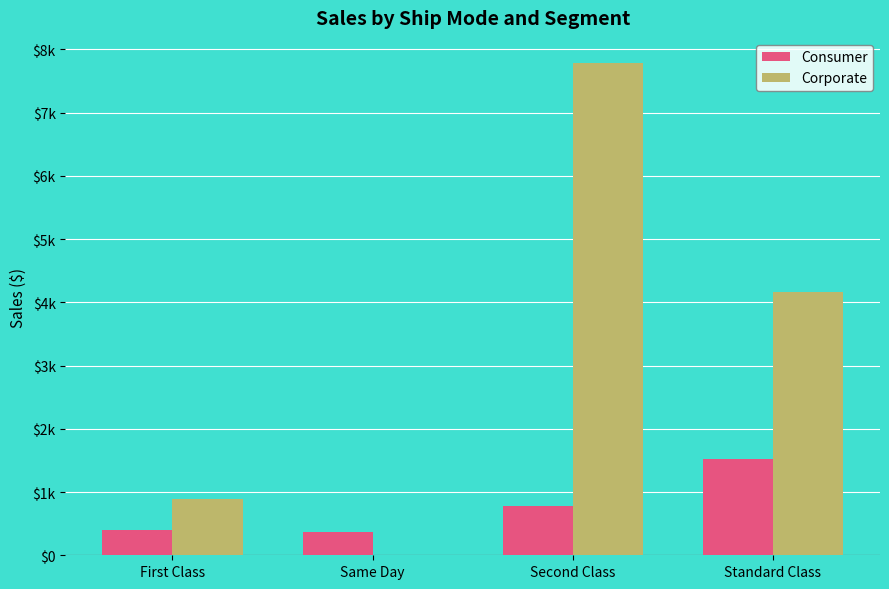

Which series has the widest spread of values?

Corporate